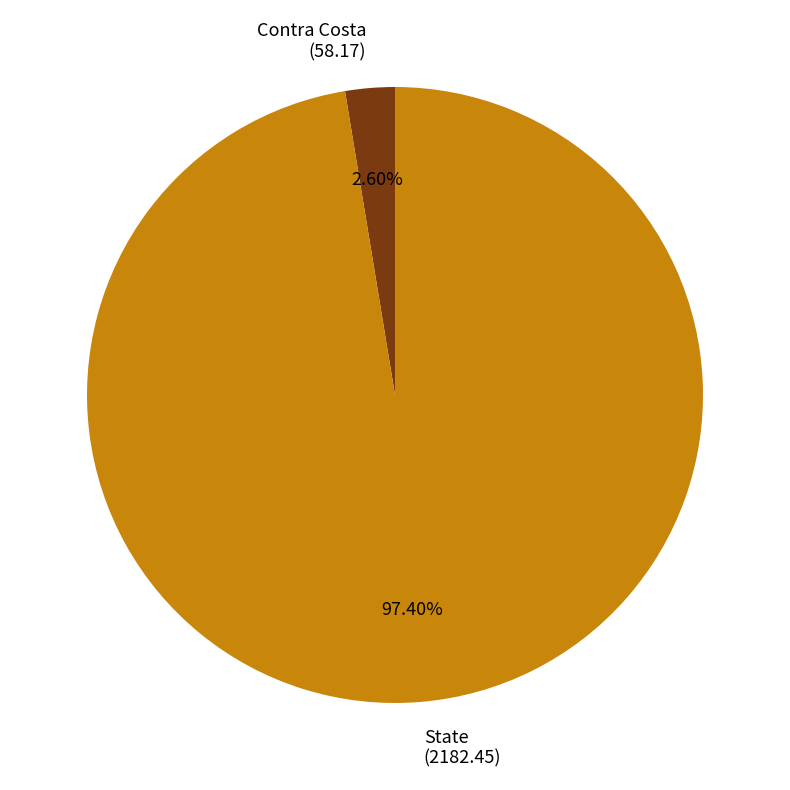

Which slice is the smallest?

Contra Costa